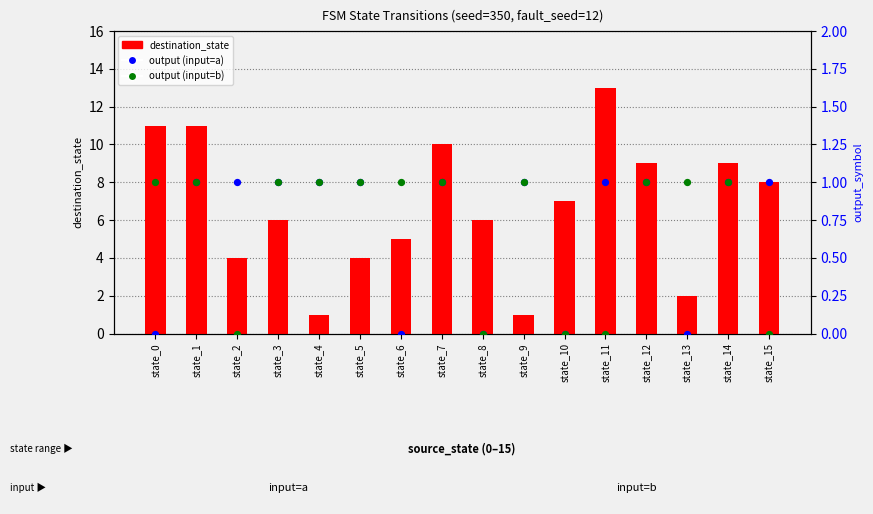

At which category is the sum across all series the highest?

state_11